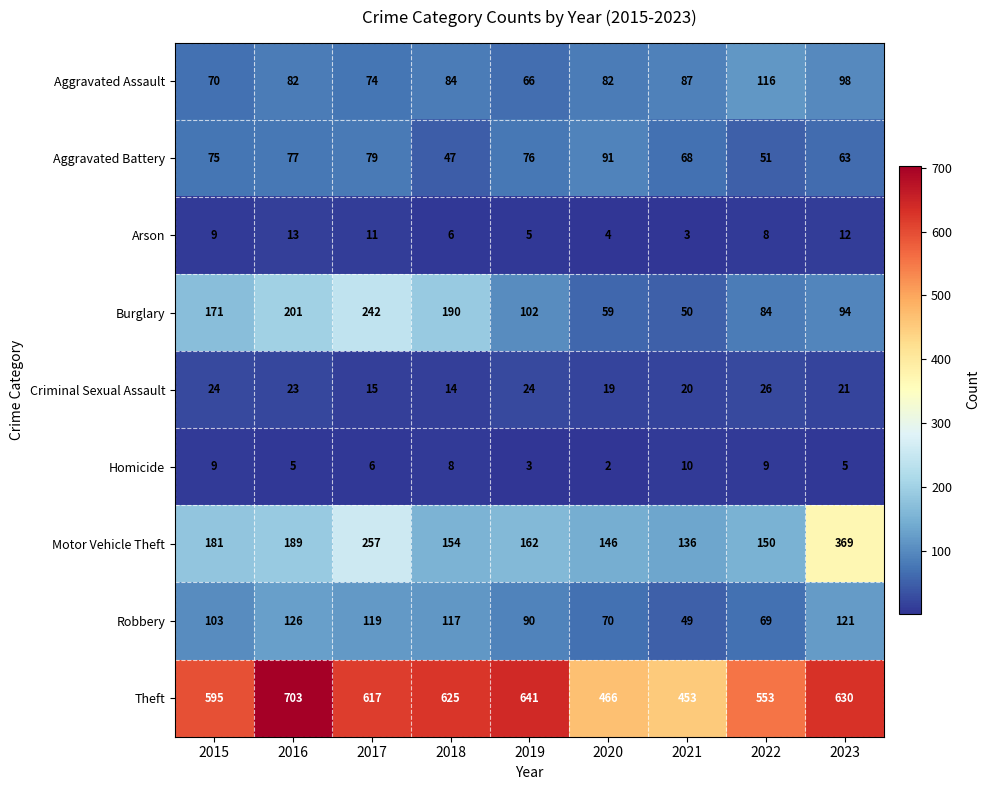

True or false: Arson has a value of 6 at 2020.

False